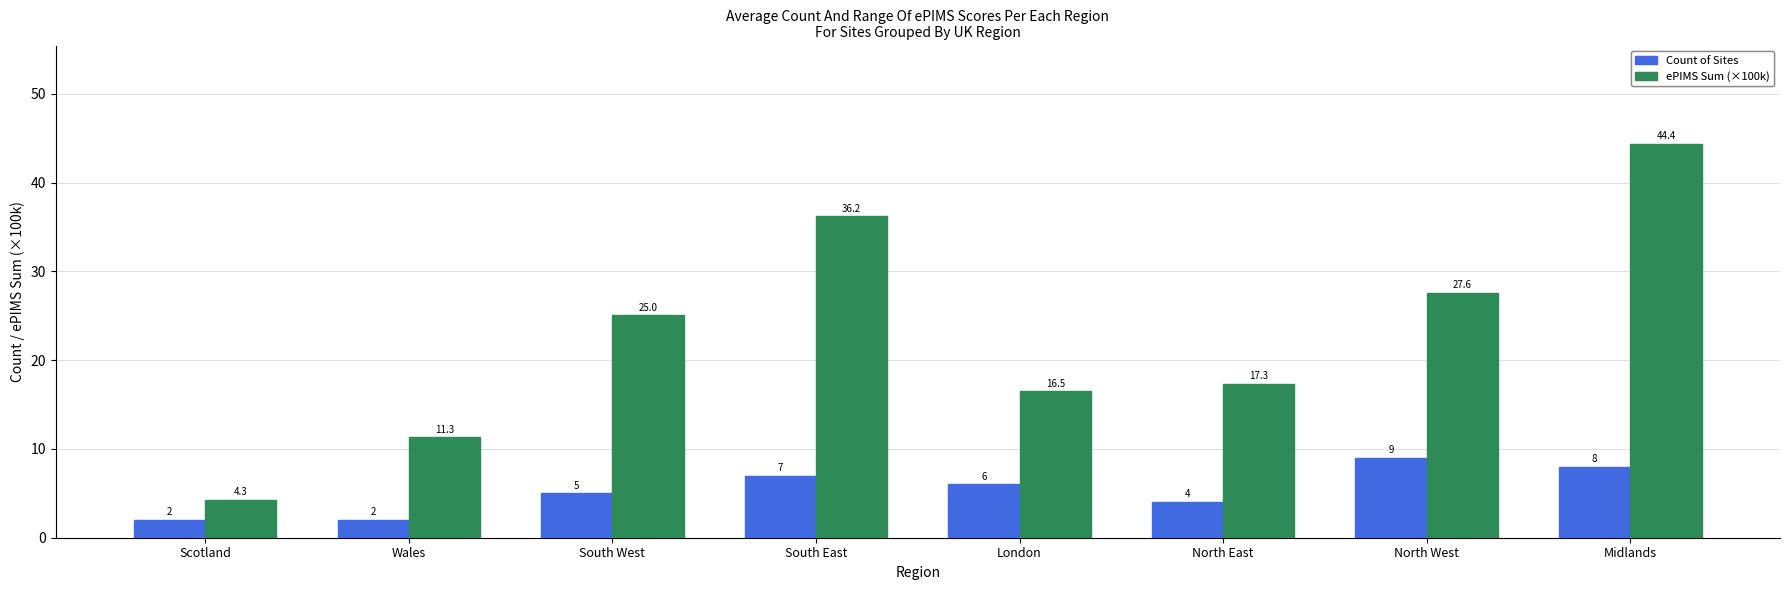

The Count of Sites series shows 2.0 at Wales. True or false?

True